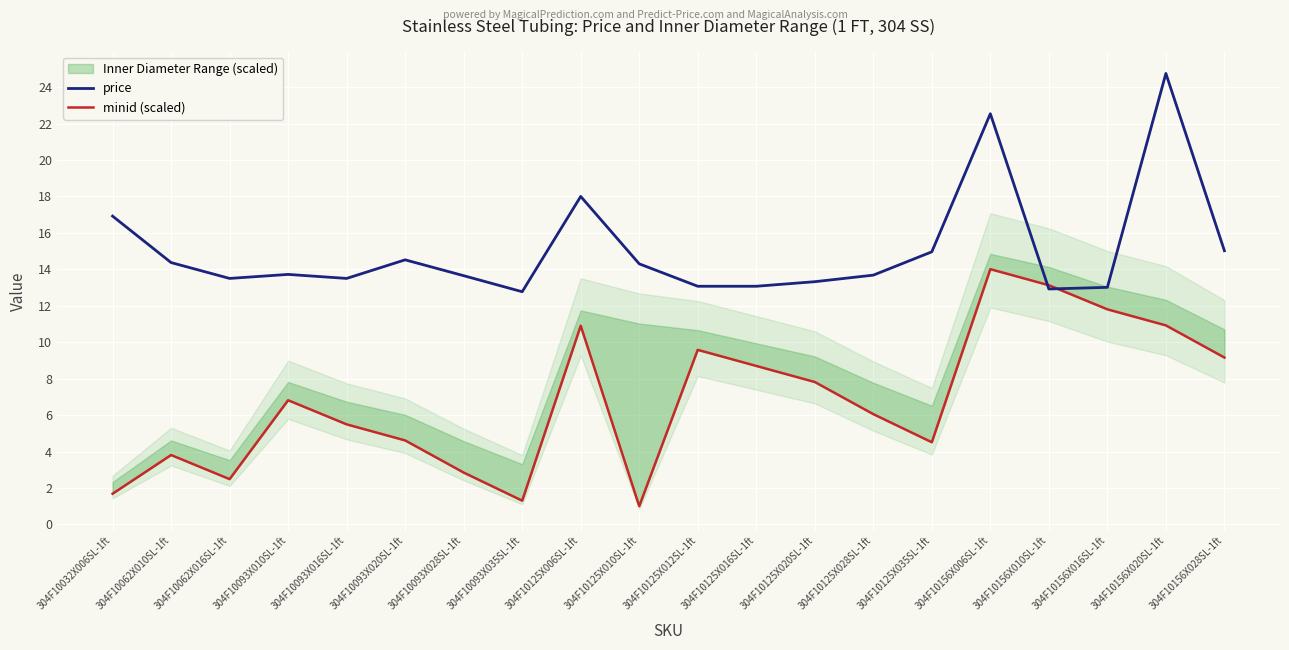

What is the sum of the minid (scaled) values at 304F10093X010SL-1ft and 304F10156X020SL-1ft?

17.7